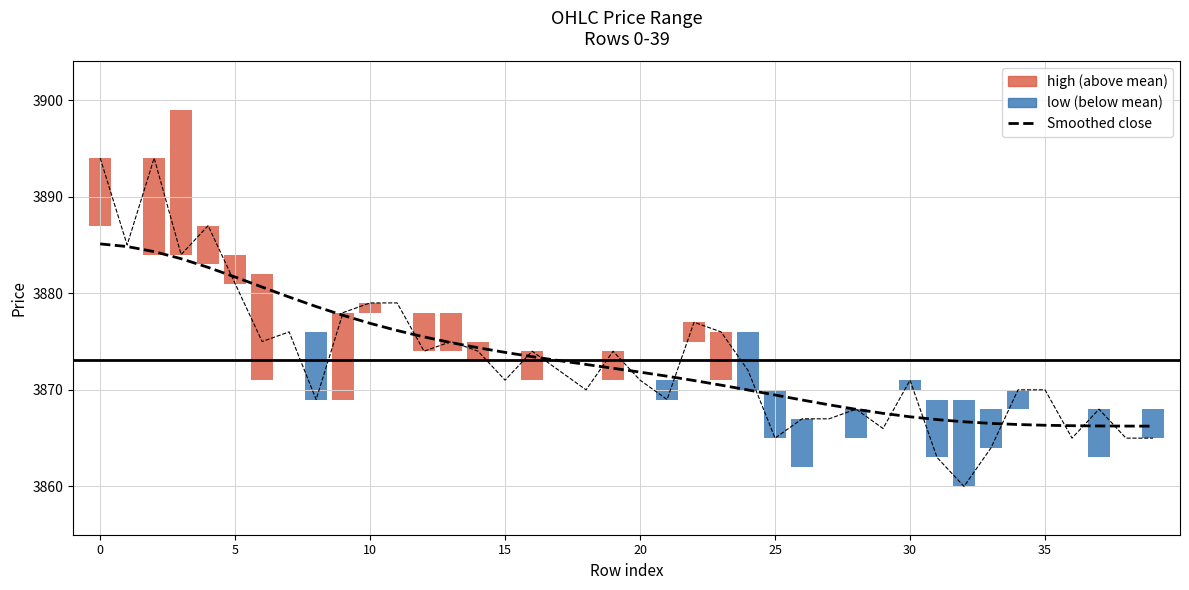

What is the approximate value of Smoothed close (reference) at 28?

3868.0